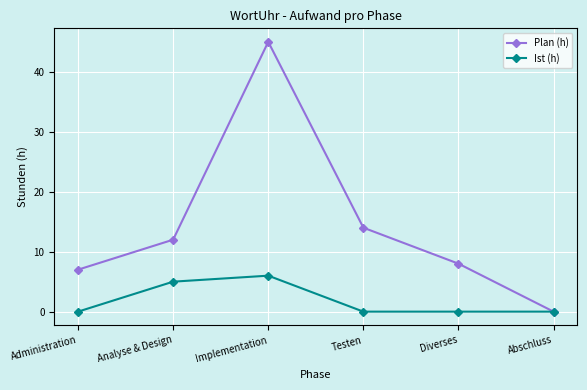

What is the difference between the Ist (h) values at Implementation and Analyse & Design?

1